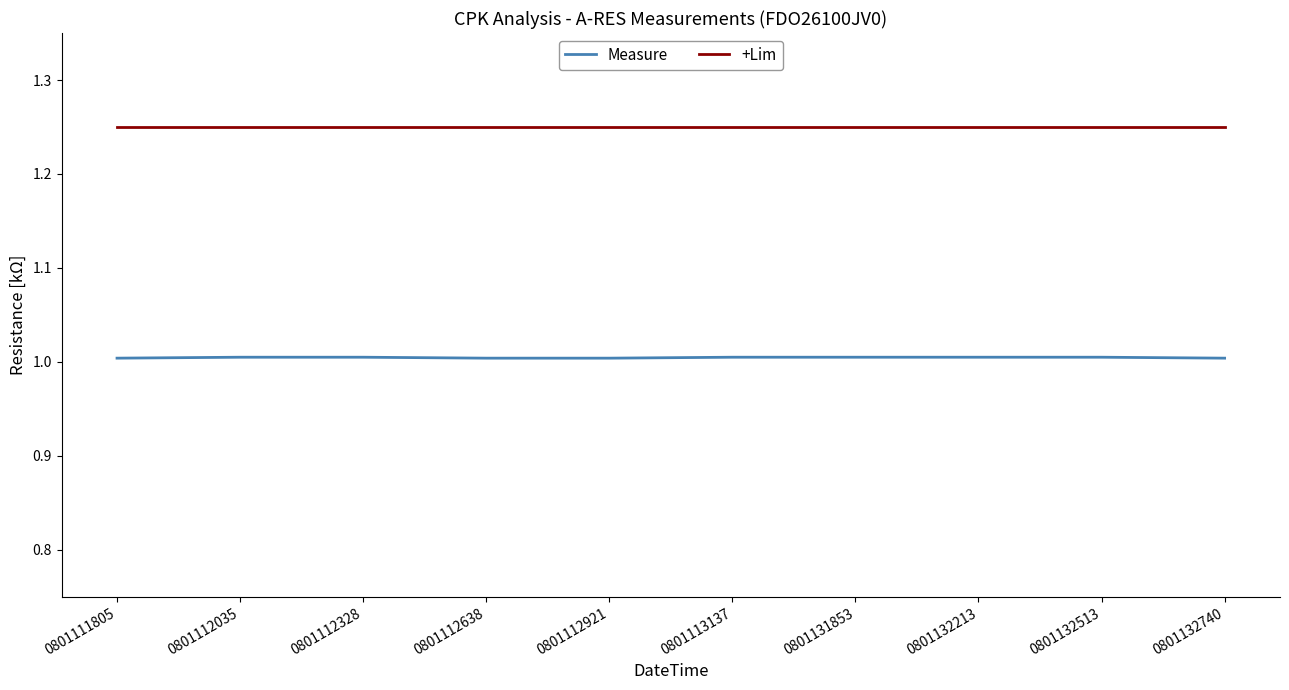

What is the maximum value for Measure?

1.0